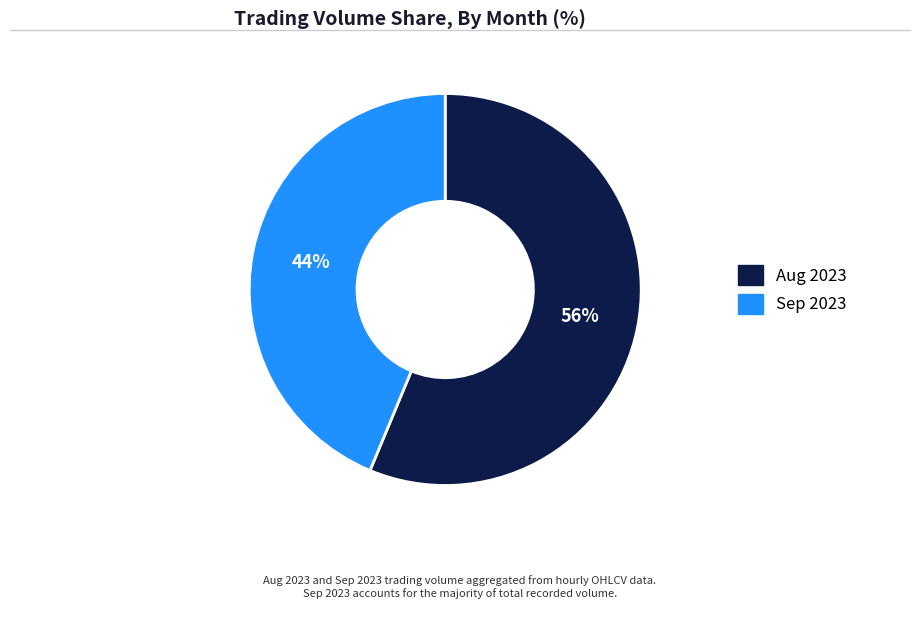

To the nearest percent, what percentage of the pie is Sep 2023?

44%